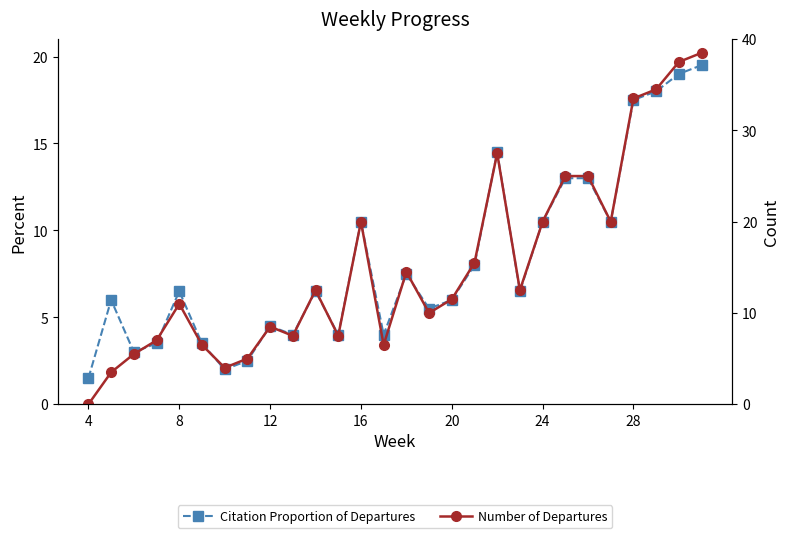

What is the difference between the maximum and minimum values in the Citation Proportion of Departures series?

18.0